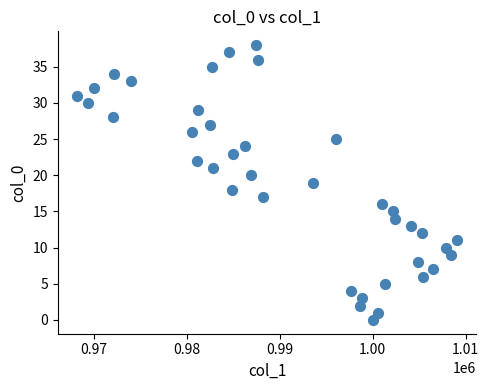

What is the range of Y values (max minus min)?

38